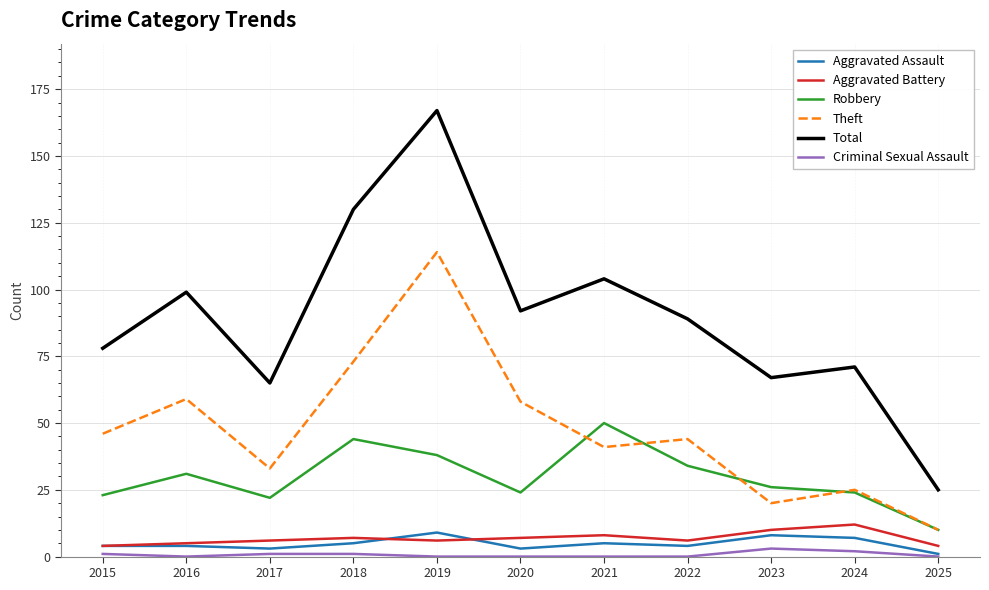

What is the difference between the maximum and second lowest values in the Theft series?

94